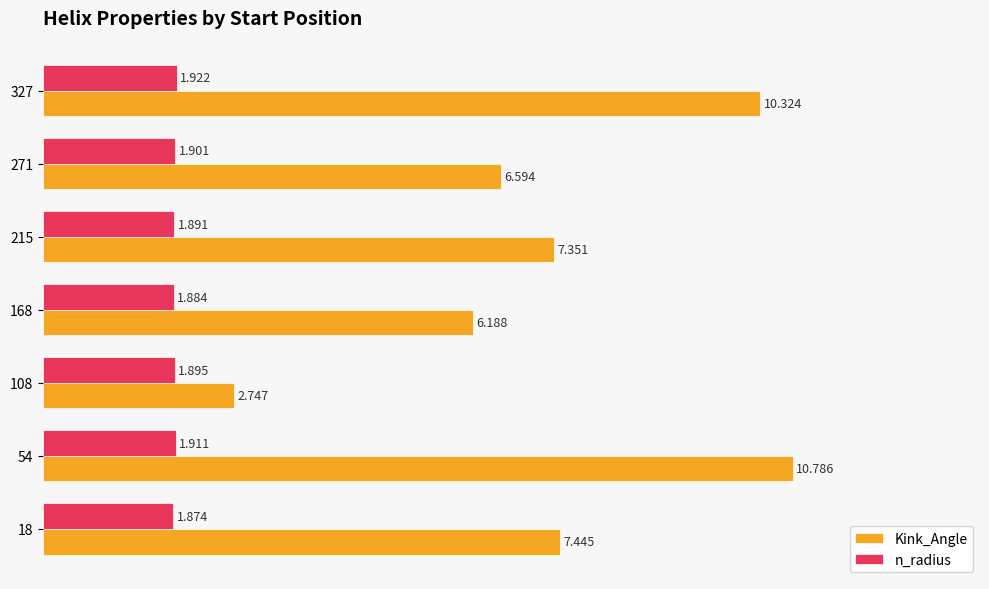

What are all the series names shown in the legend?

Kink_Angle, n_radius